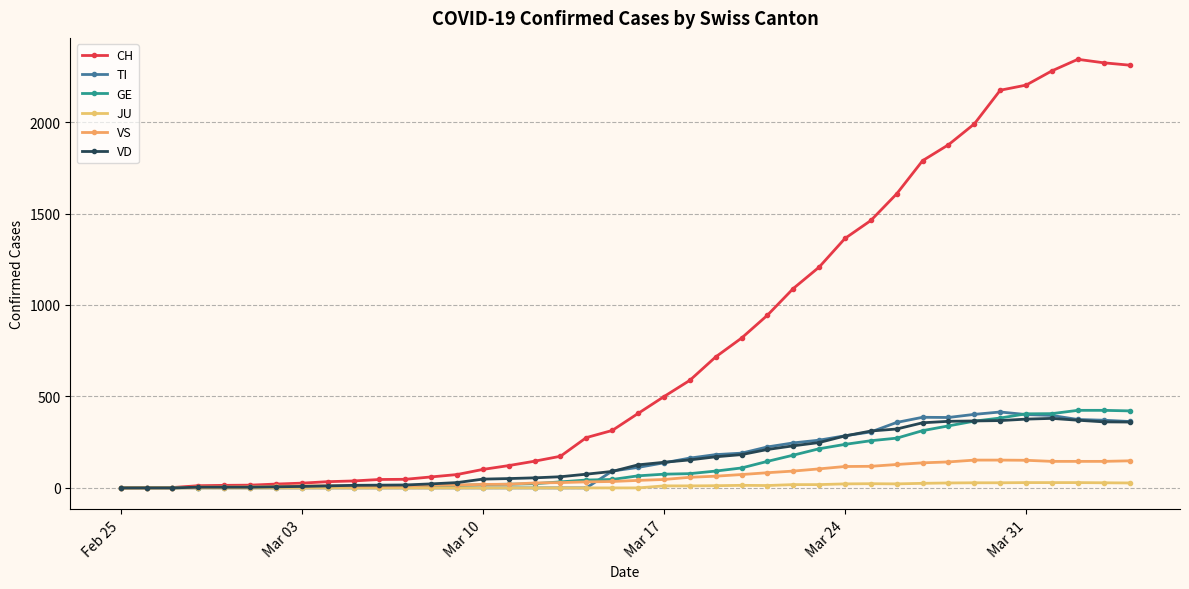

How many categories are shown in the chart?

40